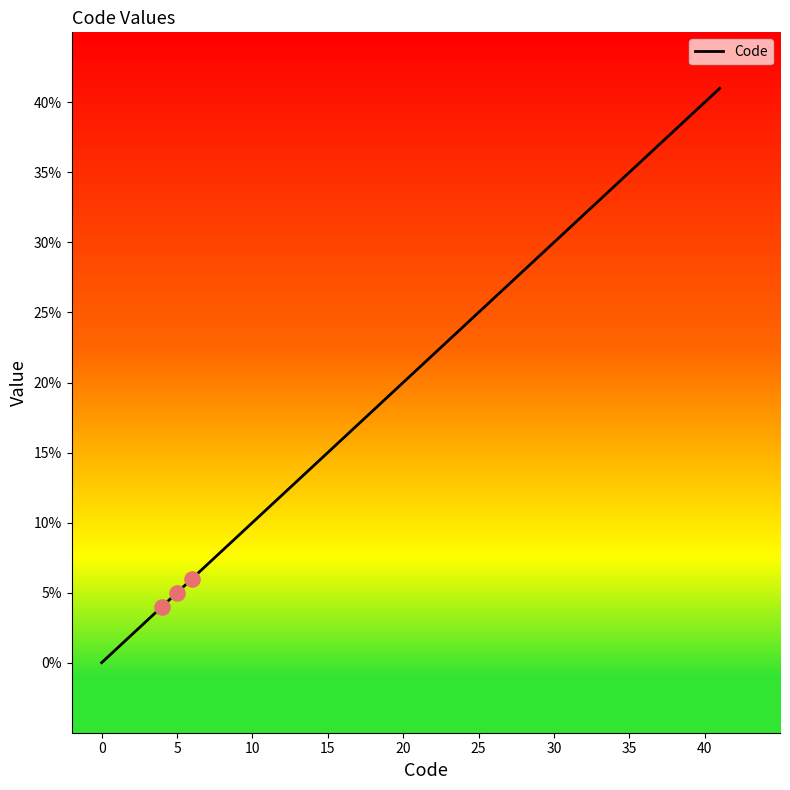

What is the maximum value shown in the chart?

41